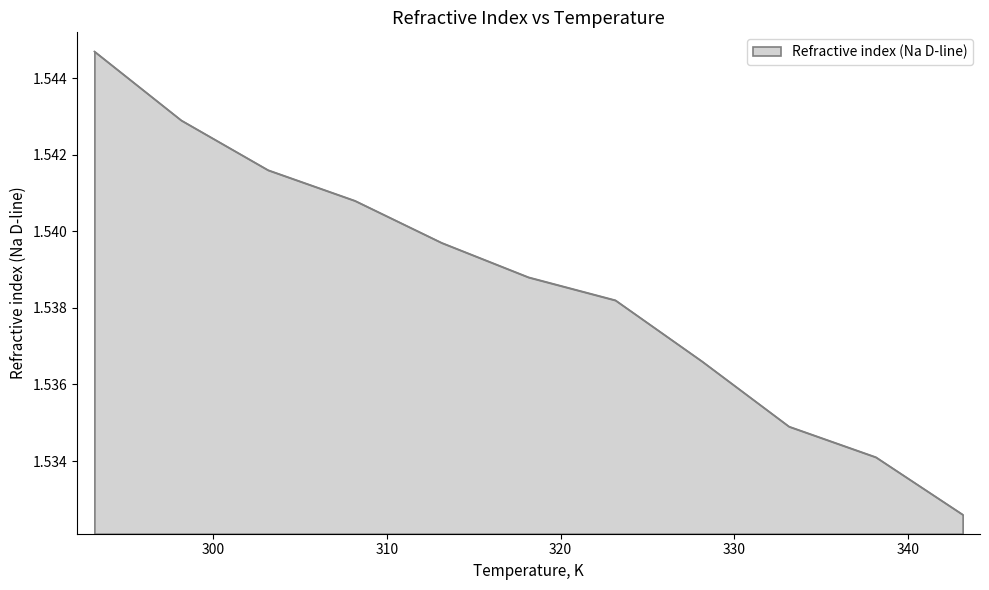

Is this an area chart (filled region under the line)?

Yes